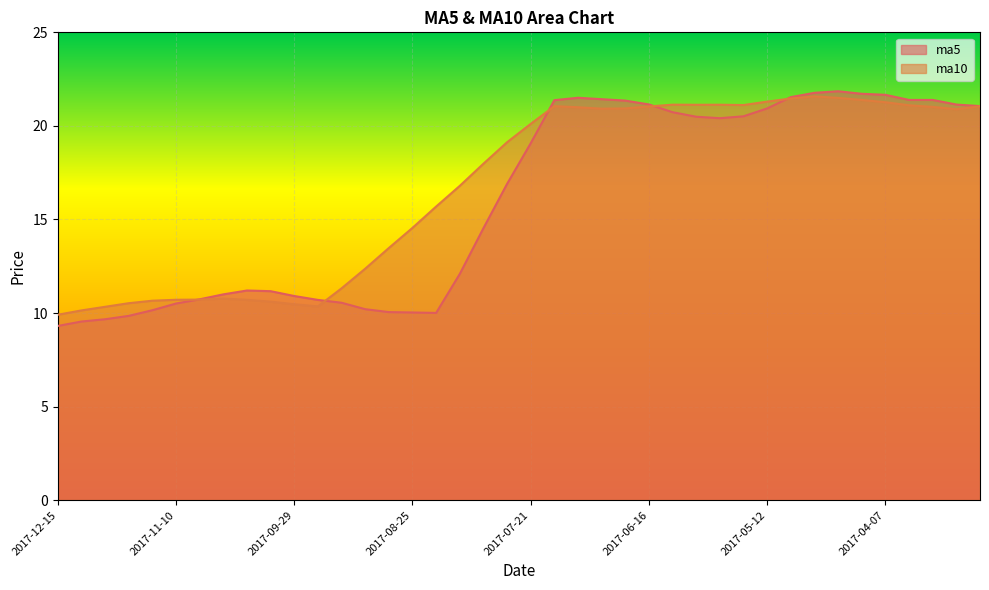

Reading left to right, list all the values displayed in this chart.

ma5: 9.3	9.5	9.7	9.8	10.2	10.5	10.7	11.0	11.2	11.2	10.9	10.7	10.6	10.2	10.1	10.0	10.0	12.1	14.5	16.9	19.1	21.4	21.5	21.4	21.4	21.1	20.7	20.5	20.4	20.5	20.9	21.5	21.8	21.9	21.7	21.7	21.4	21.4	21.1	21.1
ma10: 9.9	10.1	10.3	10.5	10.7	10.7	10.7	10.8	10.7	10.6	10.5	10.4	11.3	12.4	13.5	14.6	15.7	16.8	18.0	19.1	20.1	21.1	21.0	20.9	20.9	21.0	21.1	21.1	21.1	21.1	21.3	21.5	21.6	21.5	21.4	21.3	21.1	21.0	20.9	21.0